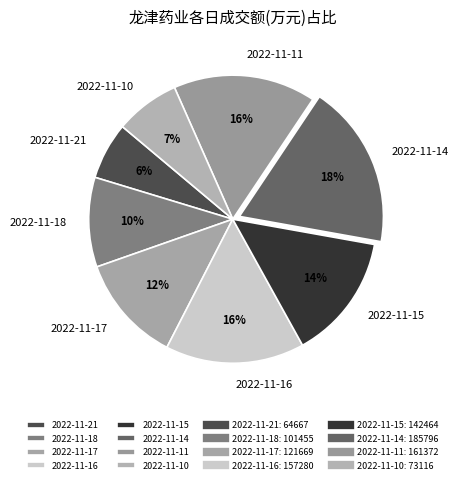

Which slice is the smallest?

2022-11-21